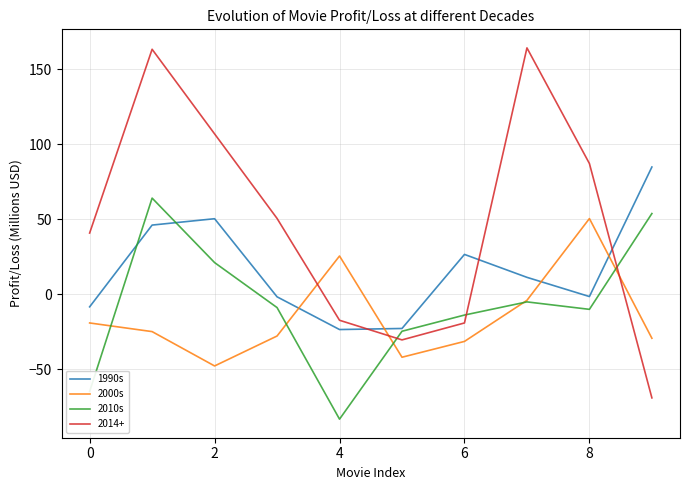

Does the chart have visible grid lines?

Yes